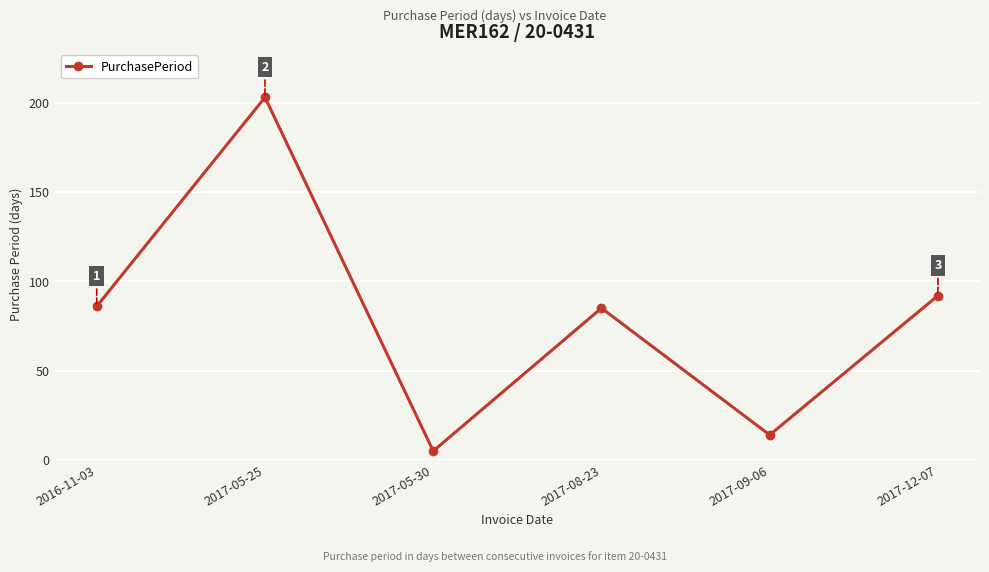

Reading left to right, transcribe all the data shown in this chart.

86	203	5	85	14	92